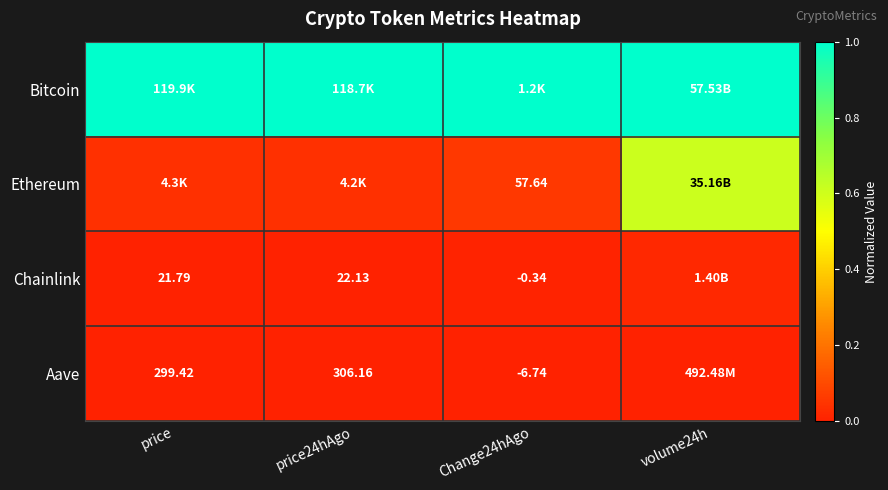

Is the value of Chainlink at price greater than the value of Aave at price?

No